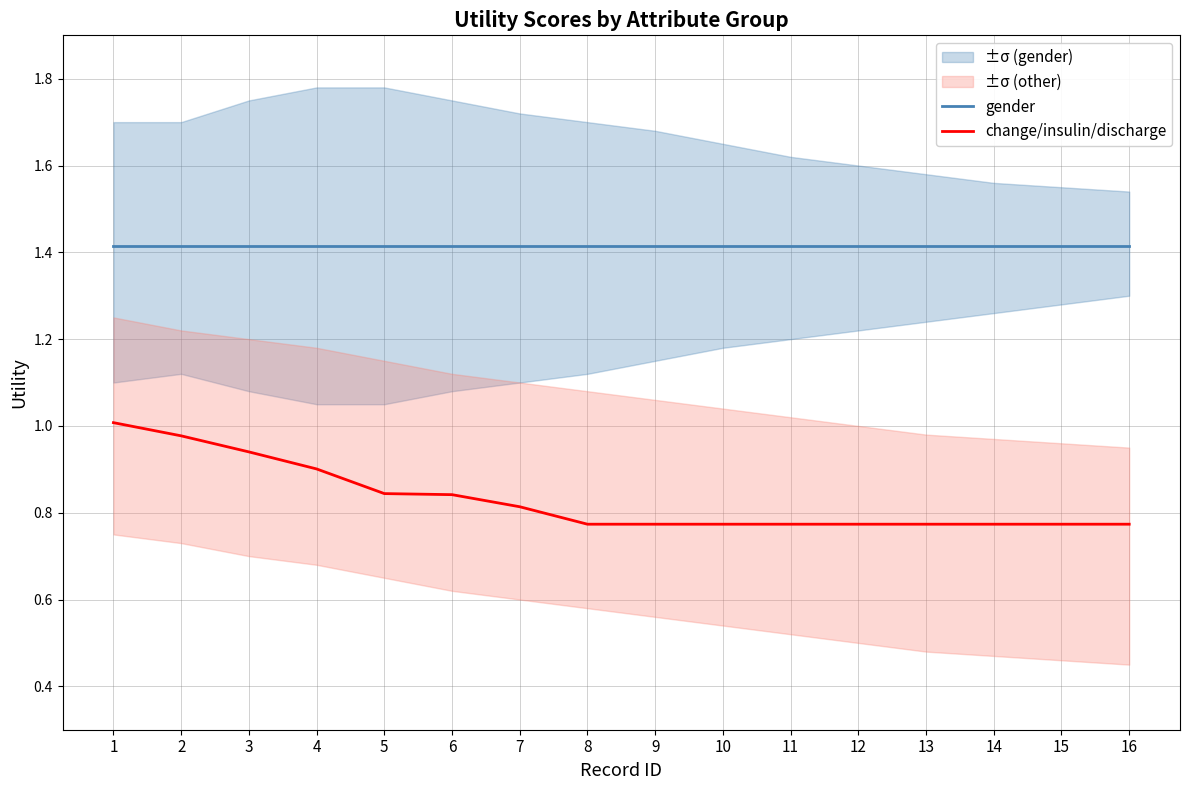

True or false: gender has a value of 0.8 at 4.

False